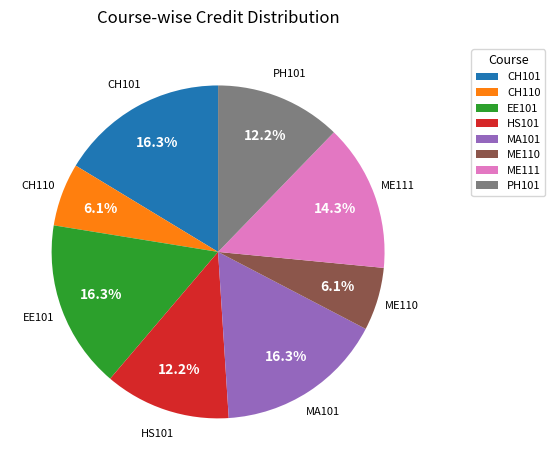

What percentage is the ME111 slice, to the nearest percent?

14%